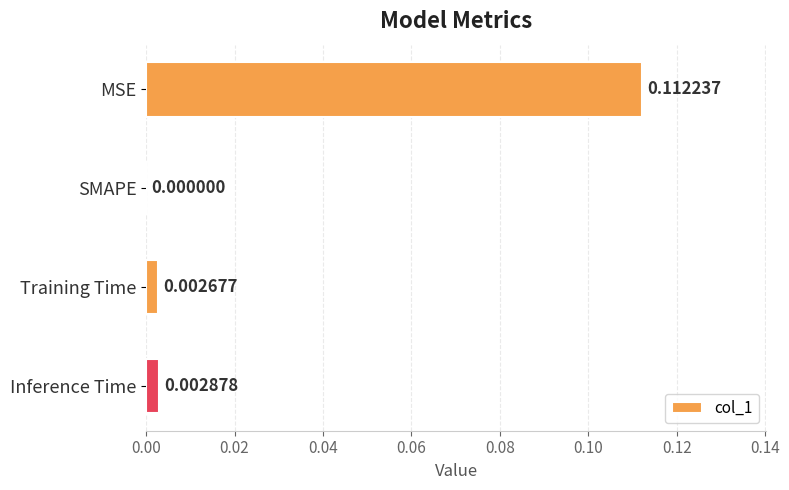

Where is the data nearest to the value 0?

SMAPE